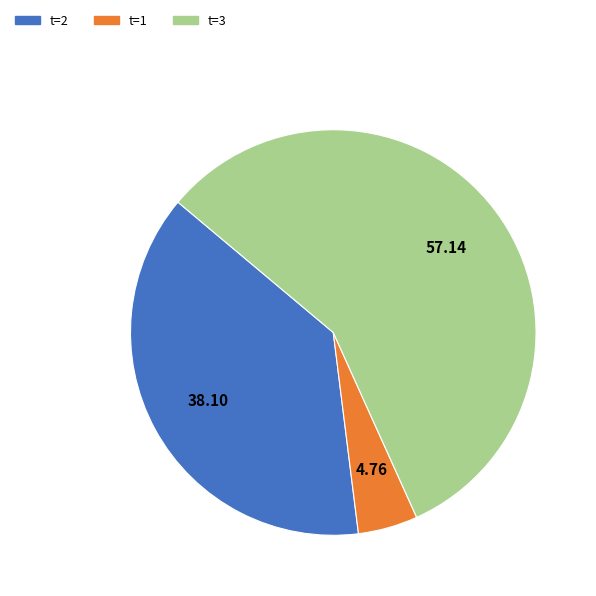

Is there any slice that represents more than half of the pie?

Yes